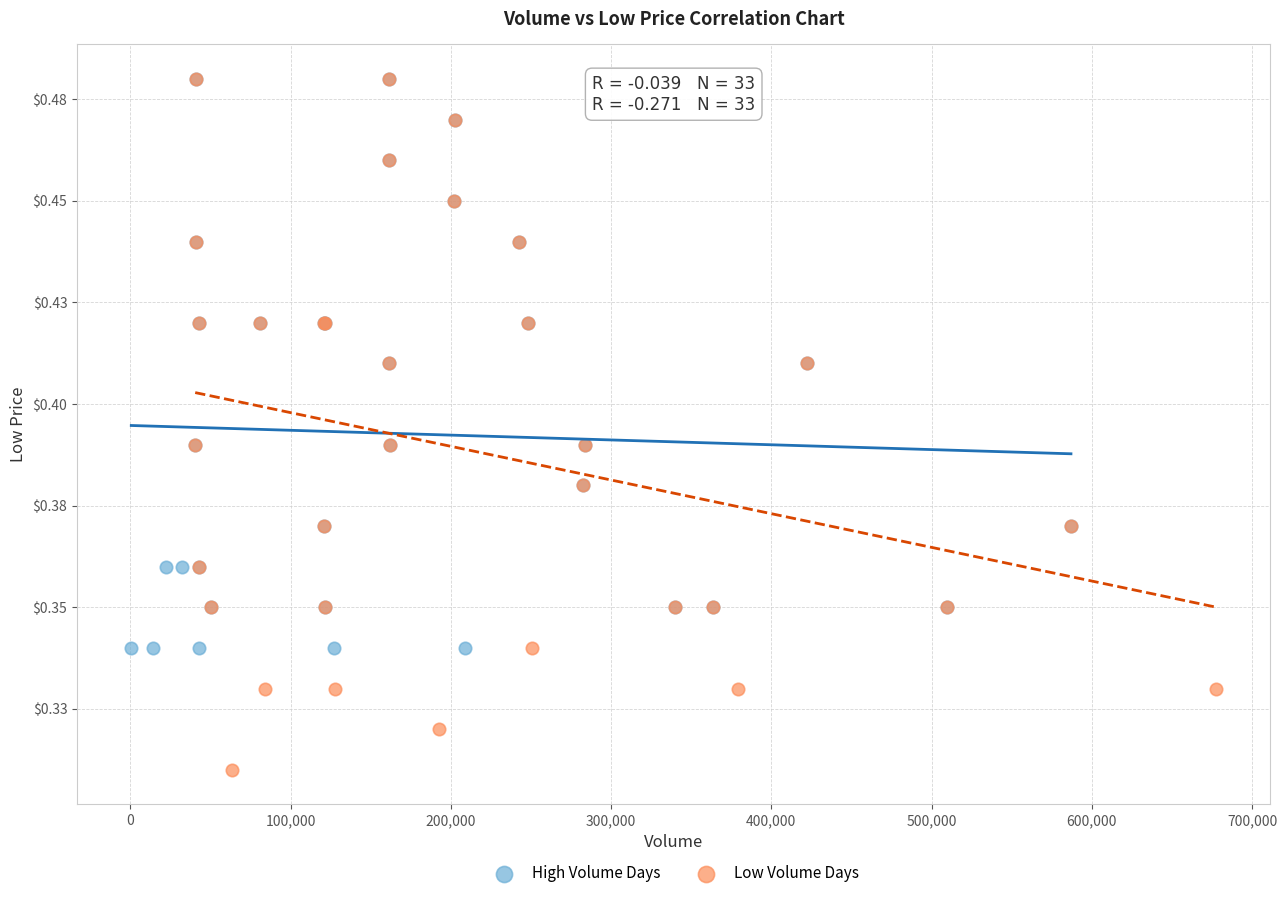

What are all the series names shown in the legend?

High Volume Days, Low Volume Days